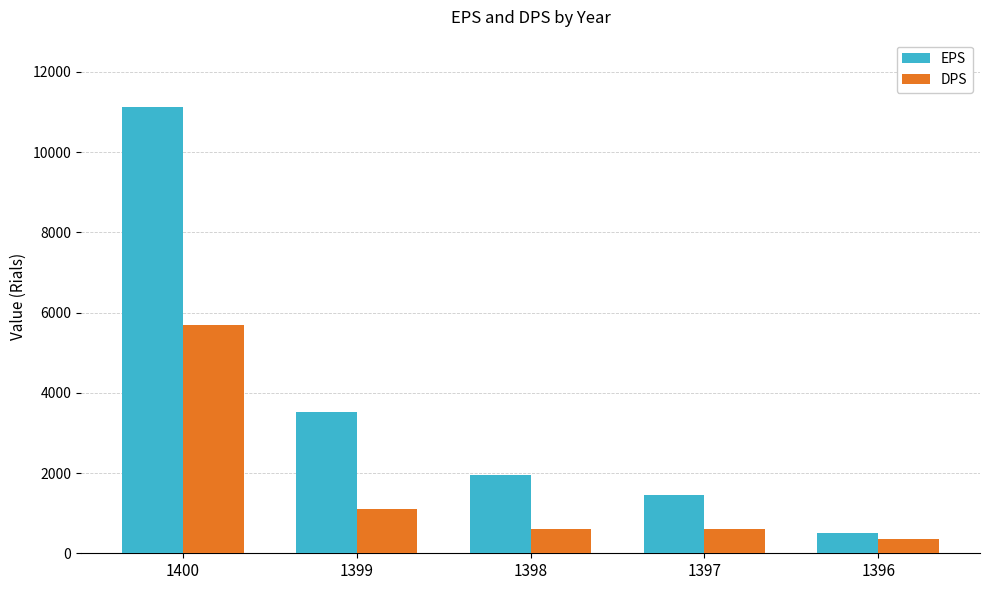

What is the difference between the maximum and minimum values in the DPS series?

5350